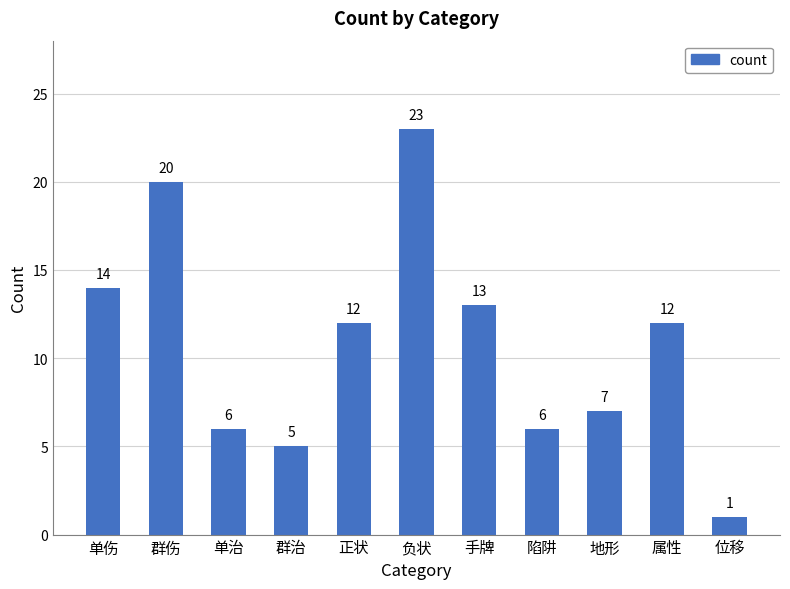

What is the difference between the maximum and minimum values?

22